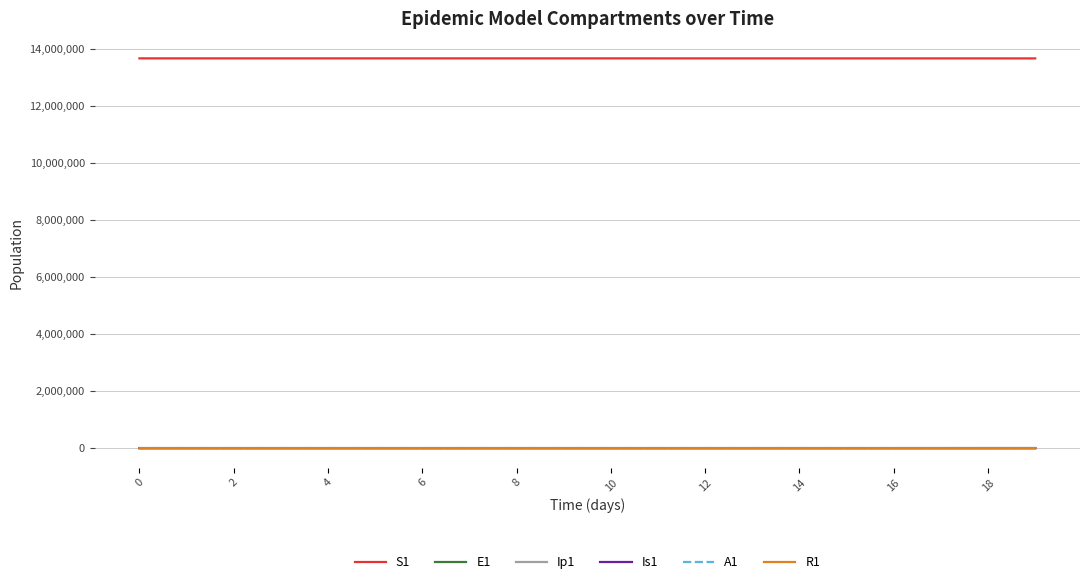

True or false: S1 and E1 cross at least once.

False